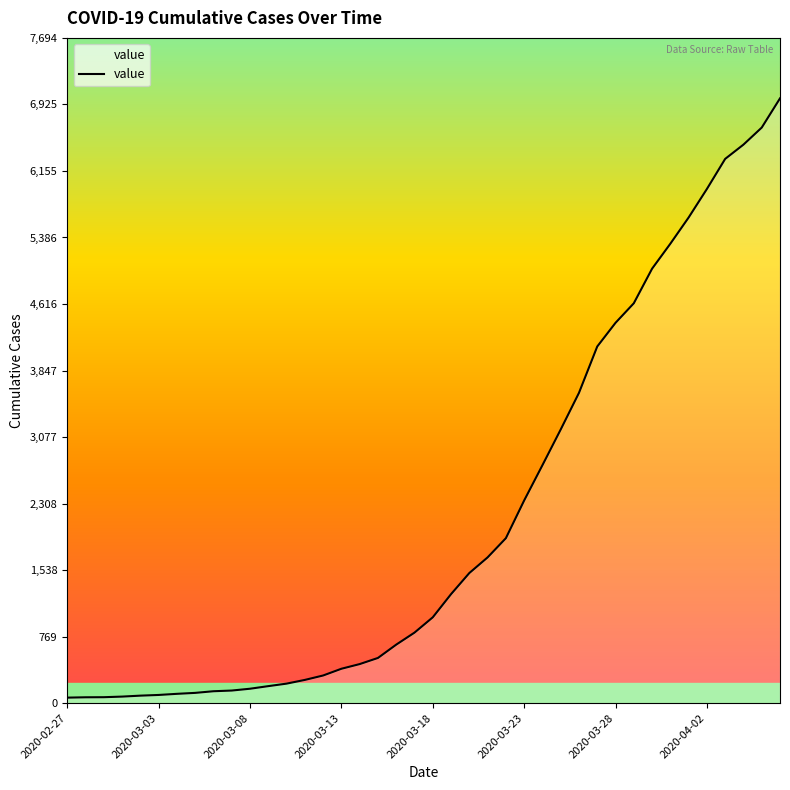

What is the smallest value displayed?

64